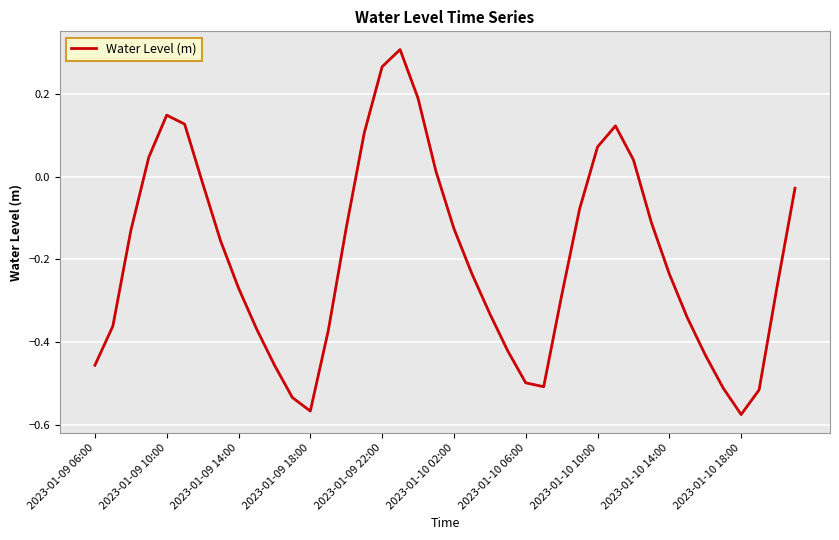

What is the difference between the maximum and minimum values?

0.9